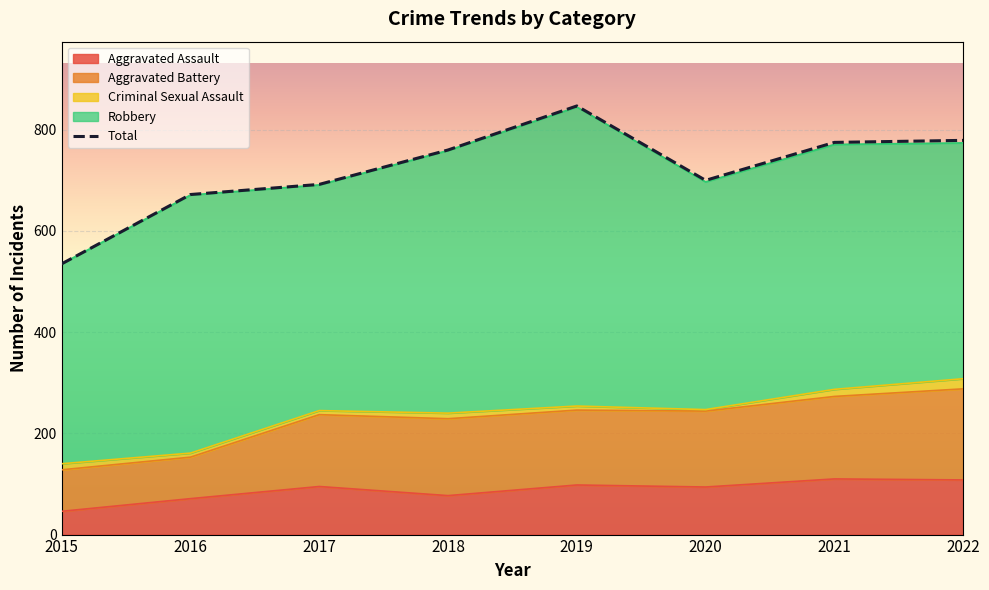

List the labels in order of value, largest first.

2019, 2022, 2021, 2018, 2020, 2017, 2016, 2015